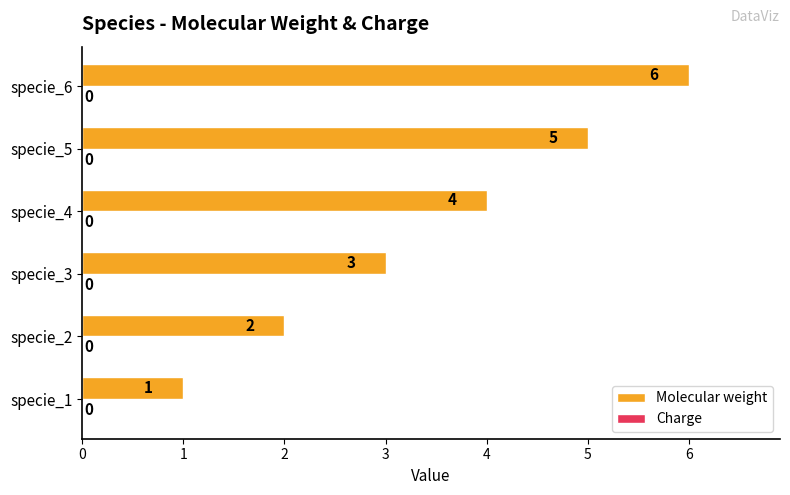

True or false: the data shows 3 at specie_3.

True